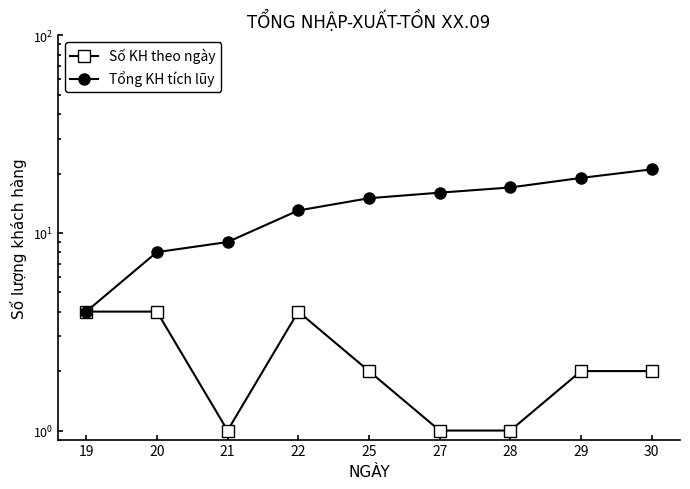

In Số KH theo ngày, how many points are higher than both neighbors (excluding endpoints)?

1